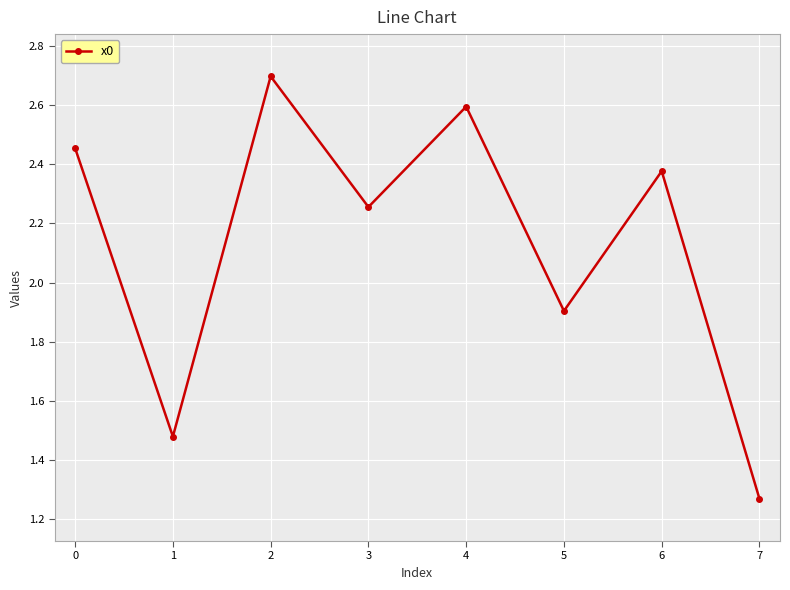

What is the change in value from 1 to 2?

+1.2